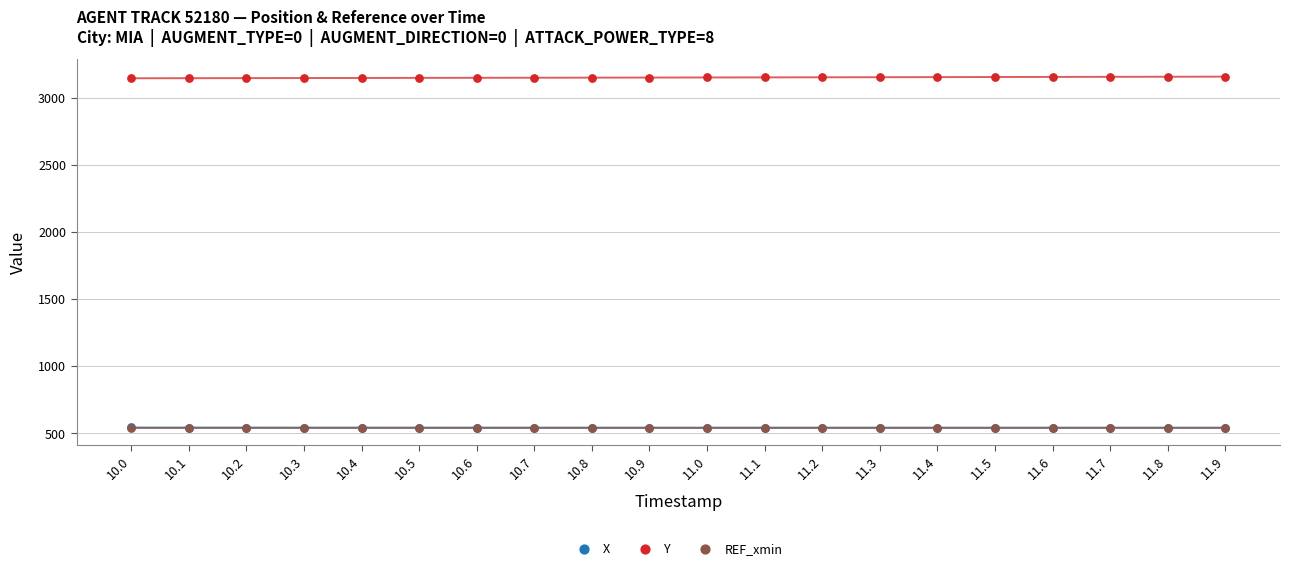

What are all the series names shown in the legend?

X, Y, REF_xmin